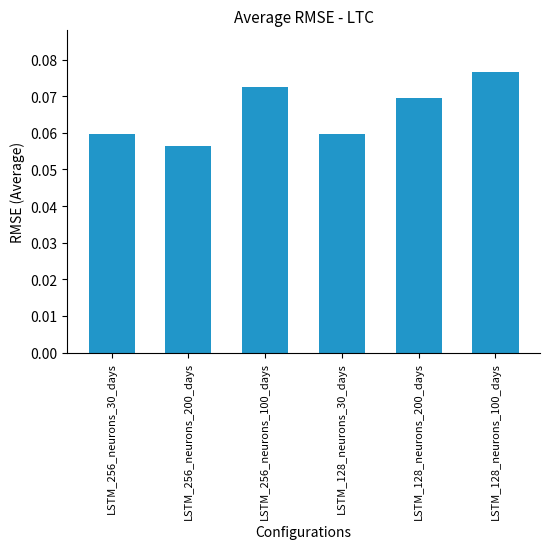

What is the sum of all values?

0.4